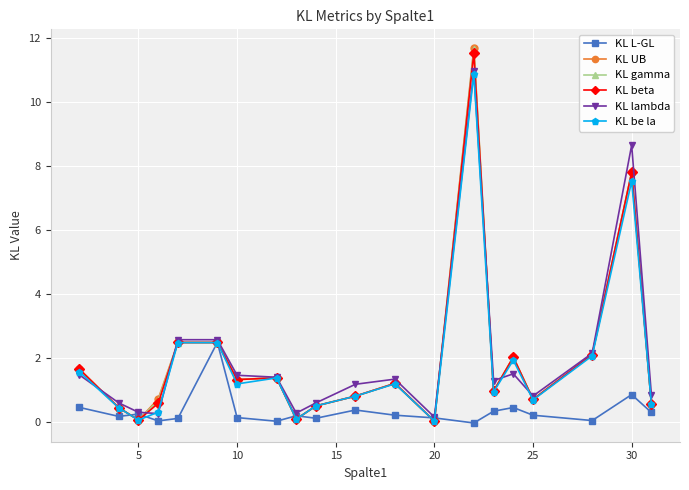

What is the value of the KL UB point at the 6th from the left?

2.5